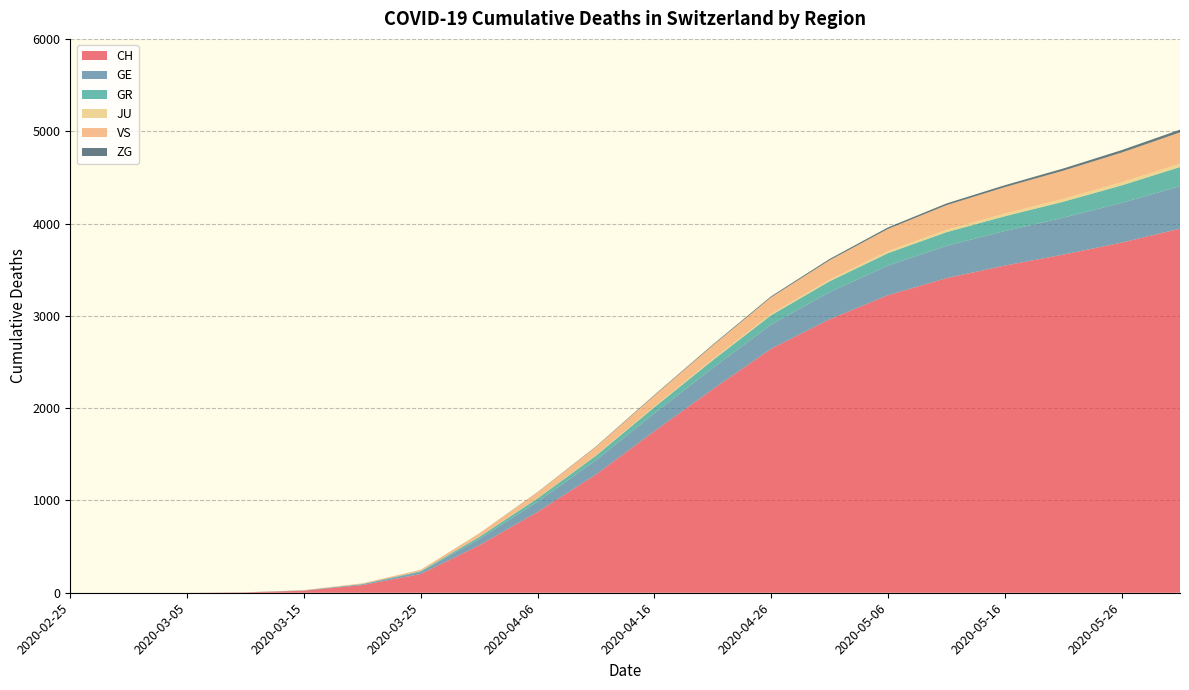

Reading left to right, list all the values displayed in this chart.

CH: 2020-02-25=0	2020-02-29=0	2020-03-05=0	2020-03-10=4	2020-03-15=22	2020-03-20=83	2020-03-25=203	2020-03-31=513	2020-04-06=875	2020-04-11=1281	2020-04-16=1750	2020-04-21=2205	2020-04-26=2643	2020-05-01=2962	2020-05-06=3223	2020-05-11=3408	2020-05-16=3544	2020-05-21=3663	2020-05-26=3793	2020-05-31=3944
GE: 2020-02-25=0	2020-02-29=0	2020-03-05=0	2020-03-10=1	2020-03-15=4	2020-03-20=9	2020-03-25=23	2020-03-31=68	2020-04-06=111	2020-04-11=154	2020-04-16=194	2020-04-21=230	2020-04-26=262	2020-05-01=294	2020-05-06=322	2020-05-11=350	2020-05-16=374	2020-05-21=400	2020-05-26=430	2020-05-31=461
GR: 2020-02-25=0	2020-02-29=0	2020-03-05=0	2020-03-10=0	2020-03-15=0	2020-03-20=3	2020-03-25=8	2020-03-31=23	2020-04-06=36	2020-04-11=50	2020-04-16=66	2020-04-21=84	2020-04-26=102	2020-05-01=118	2020-05-06=134	2020-05-11=148	2020-05-16=161	2020-05-21=173	2020-05-26=190	2020-05-31=207
JU: 2020-02-25=0	2020-02-29=0	2020-03-05=0	2020-03-10=0	2020-03-15=0	2020-03-20=0	2020-03-25=0	2020-03-31=0	2020-04-06=2	2020-04-11=4	2020-04-16=7	2020-04-21=10	2020-04-26=13	2020-05-01=17	2020-05-06=21	2020-05-11=25	2020-05-16=28	2020-05-21=31	2020-05-26=33	2020-05-31=36
VS: 2020-02-25=0	2020-02-29=0	2020-03-05=0	2020-03-10=0	2020-03-15=2	2020-03-20=7	2020-03-25=15	2020-03-31=37	2020-04-06=63	2020-04-11=90	2020-04-16=119	2020-04-21=150	2020-04-26=181	2020-05-01=211	2020-05-06=241	2020-05-11=267	2020-05-16=287	2020-05-21=305	2020-05-26=322	2020-05-31=339
ZG: 2020-02-25=0	2020-02-29=0	2020-03-05=0	2020-03-10=0	2020-03-15=0	2020-03-20=0	2020-03-25=0	2020-03-31=1	2020-04-06=3	2020-04-11=5	2020-04-16=7	2020-04-21=9	2020-04-26=11	2020-05-01=14	2020-05-06=17	2020-05-11=19	2020-05-16=21	2020-05-21=24	2020-05-26=27	2020-05-31=30